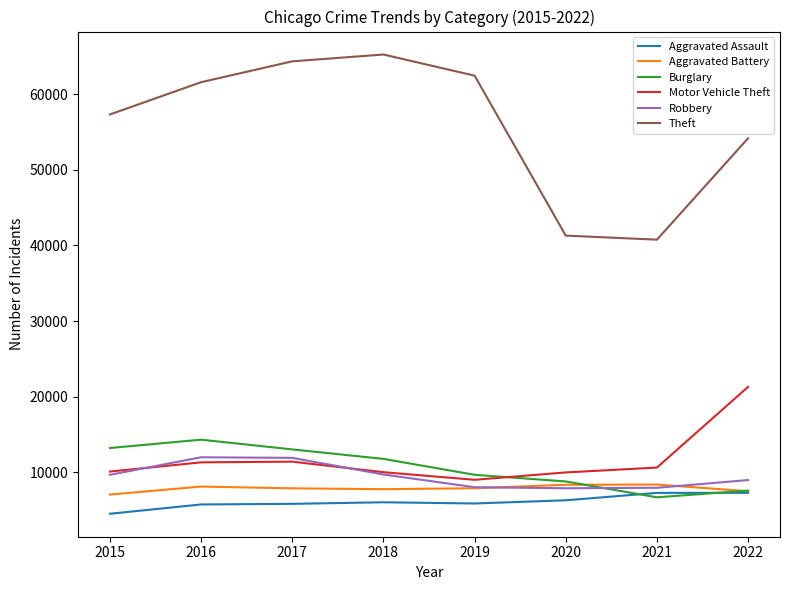

What is the approximate value of Aggravated Assault at 2022?

7251